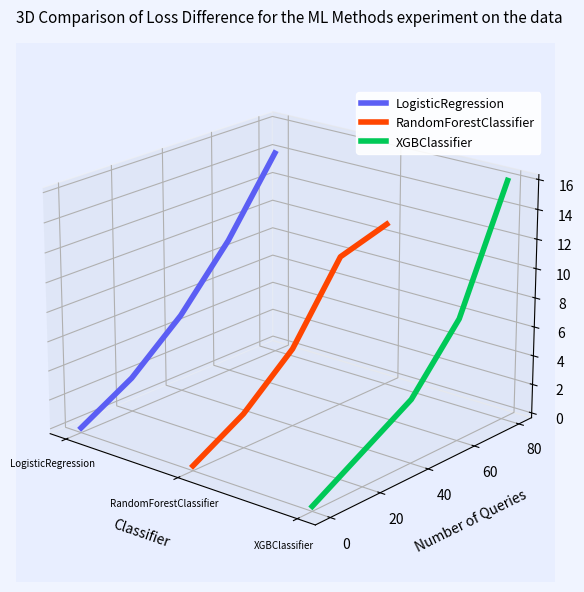

True or false: RandomForestClassifier and LogisticRegression cross at least once.

False